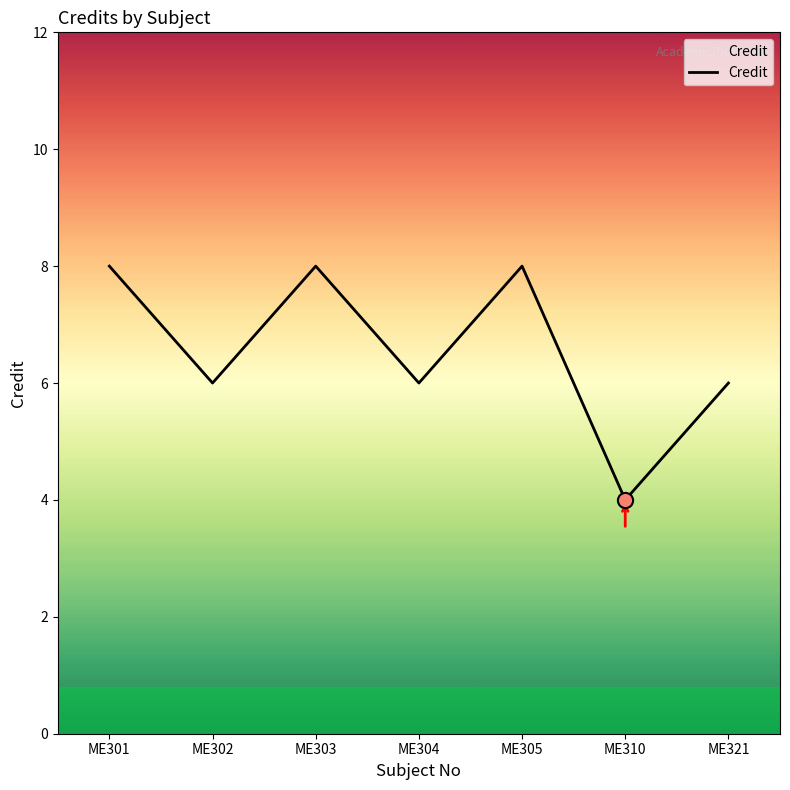

Between ME302 and ME301, which is larger?

ME301